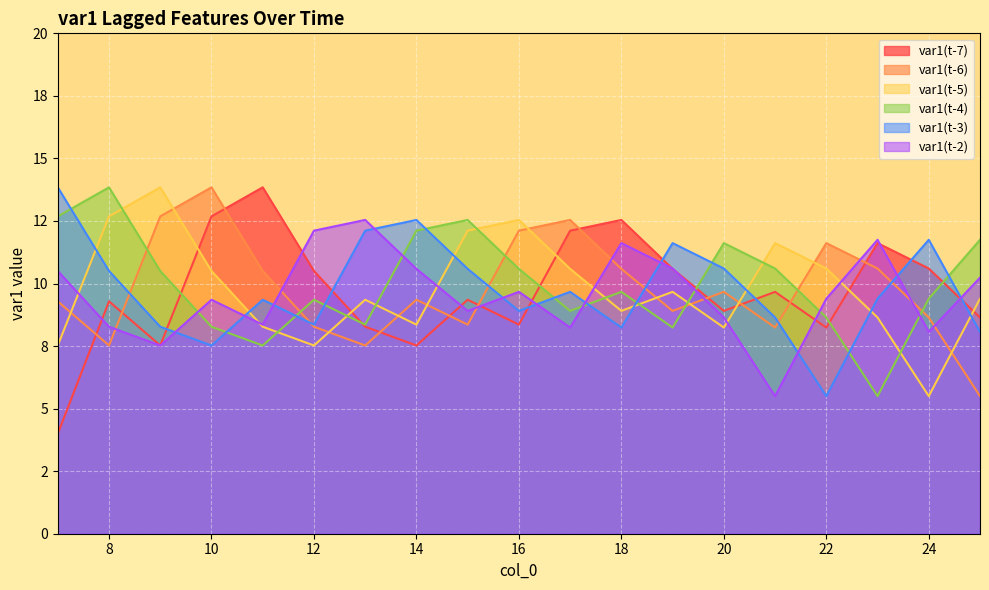

What is the maximum value for var1(t-3)?

13.8